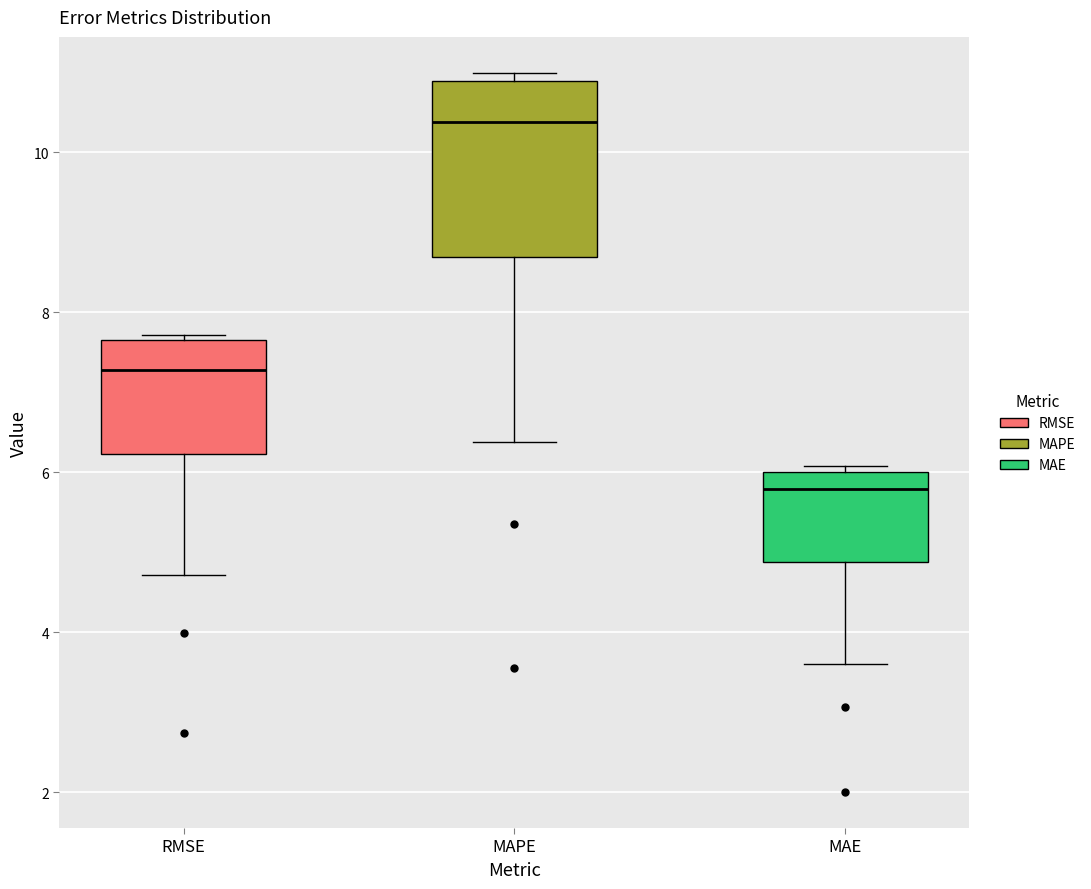

Reading left to right, transcribe this box plot: for each box, give where its median line is, the range the box spans, and where its two whiskers end, as read against the y-axis. The values are not printed on the chart, so give them approximately, as read against the axis.

RMSE: median 7.2, box 6.2 to 7.6, whiskers 4.8 to 7.8
MAPE: median 10.4, box 8.6 to 10.8, whiskers 6.4 to 11.0
MAE: median 5.8, box 4.8 to 6.0, whiskers 3.6 to 6.0 (just above the box's upper edge)